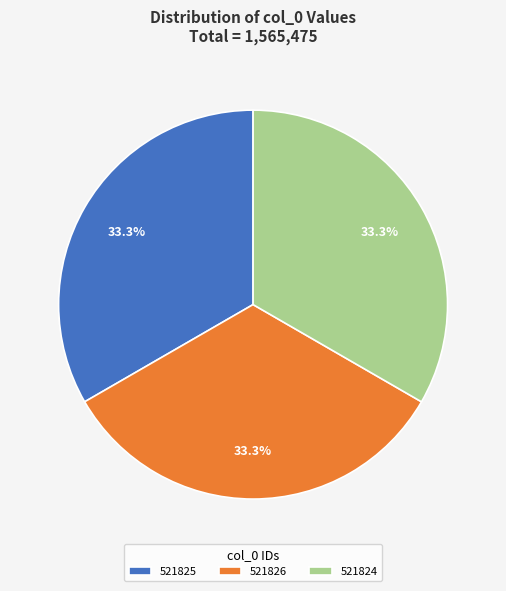

Combined, what portion of the pie is 521824 and 521825?

66.7%